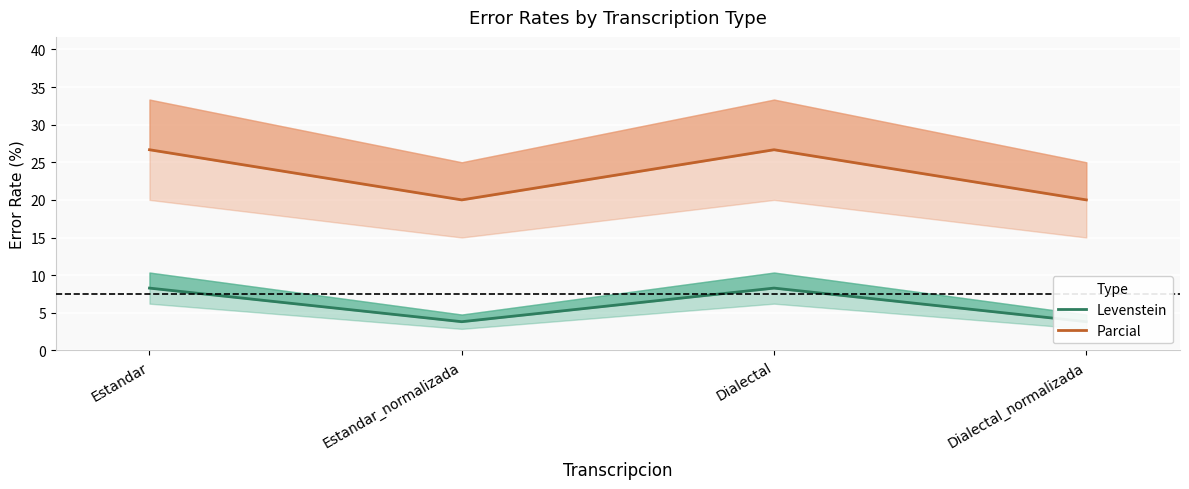

Is this an area chart (filled region under the line)?

No